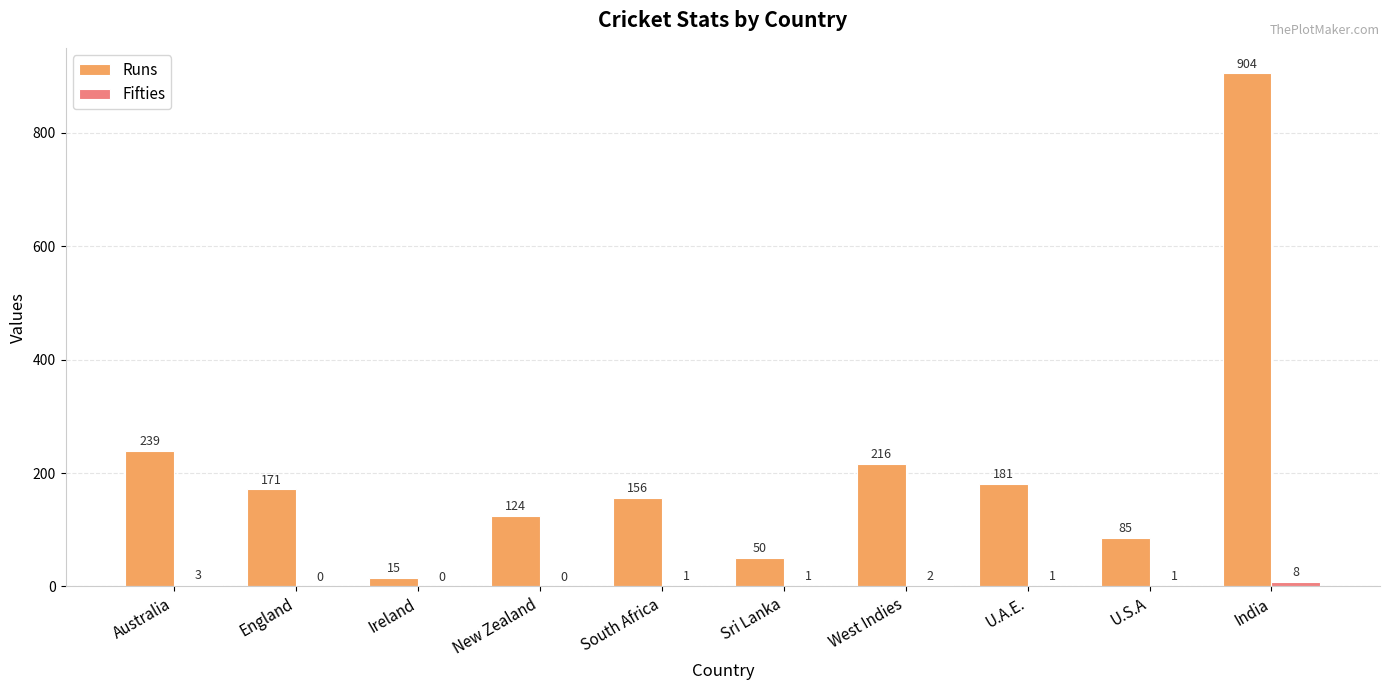

At which label is Runs closest to 459?

Australia